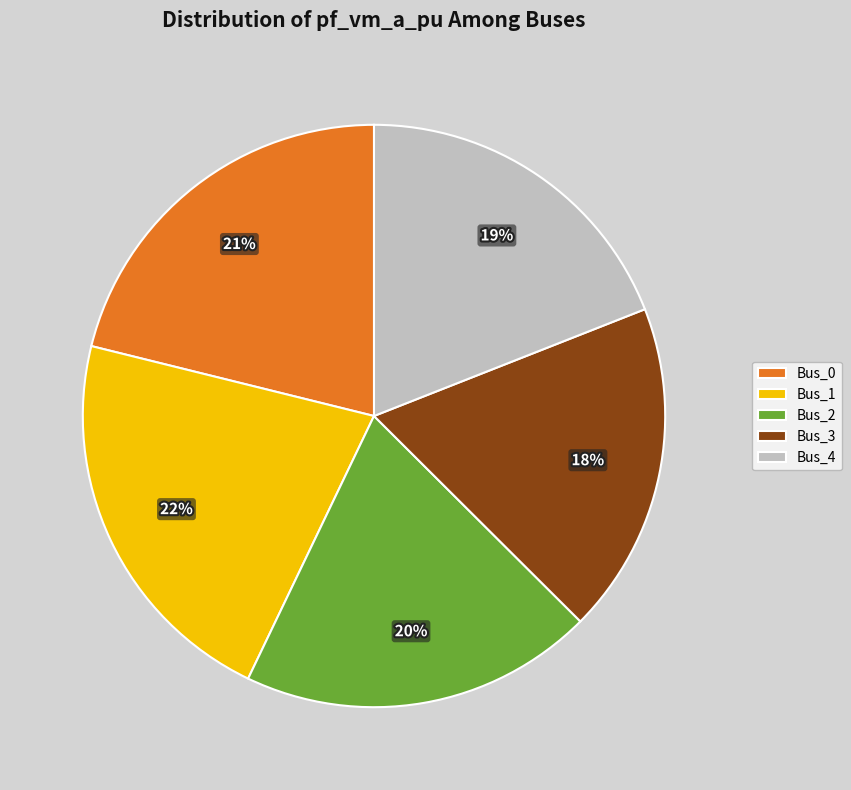

Combined, do Bus_0 and Bus_3 account for over 50%?

No